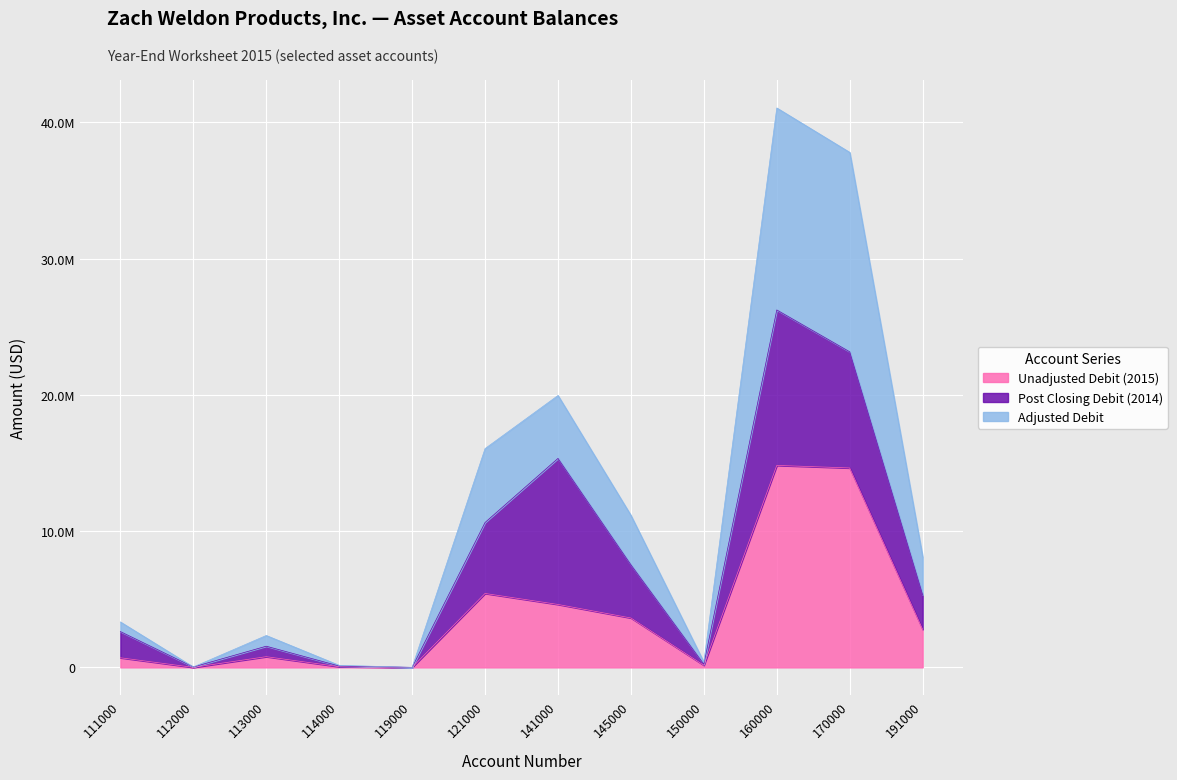

Where is the first local minimum for Adjusted Debit?

112000